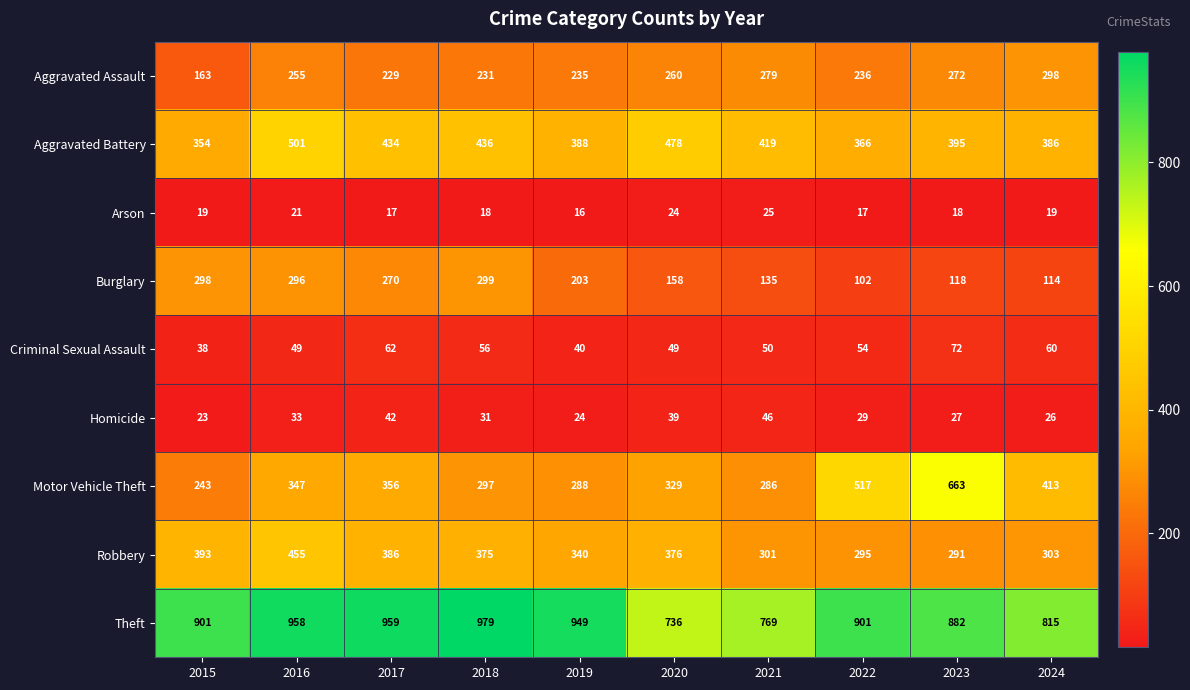

Rank the series by their maximum value, from highest to lowest.

Theft, Motor Vehicle Theft, Aggravated Battery, Robbery, Burglary, Aggravated Assault, Criminal Sexual Assault, Homicide, Arson